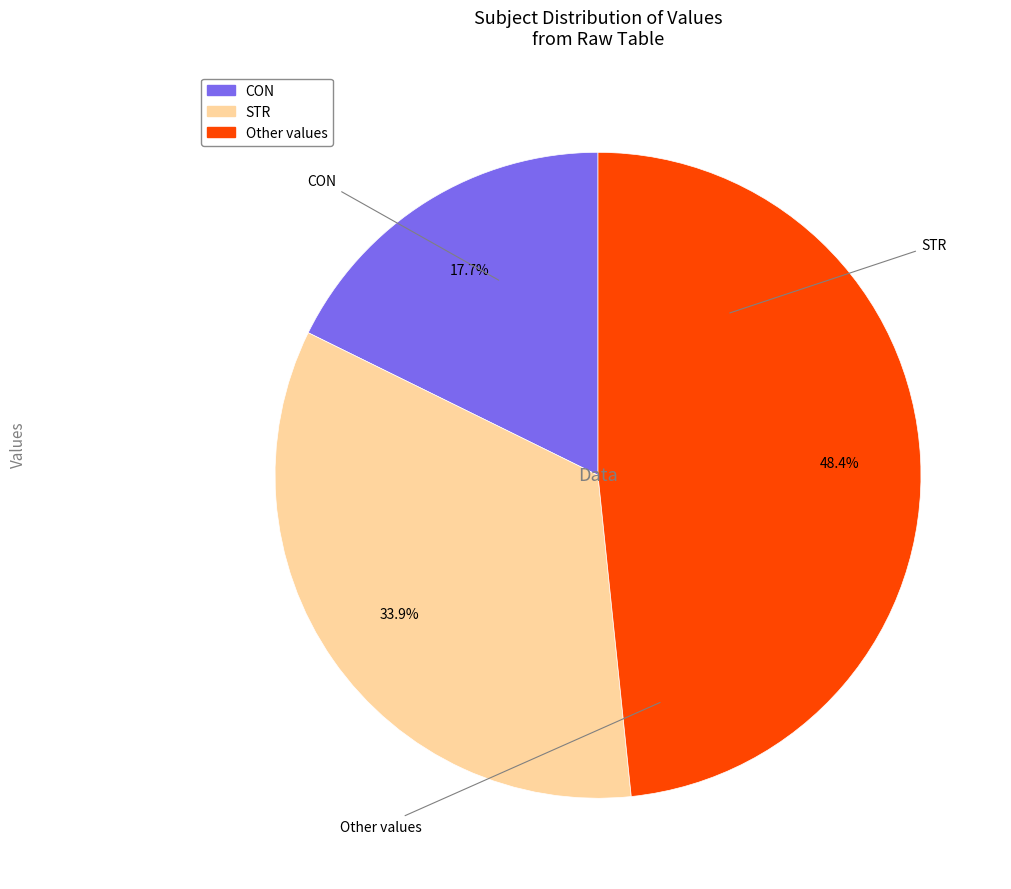

What is the ratio of the value at Other to the value at CON?

2.7